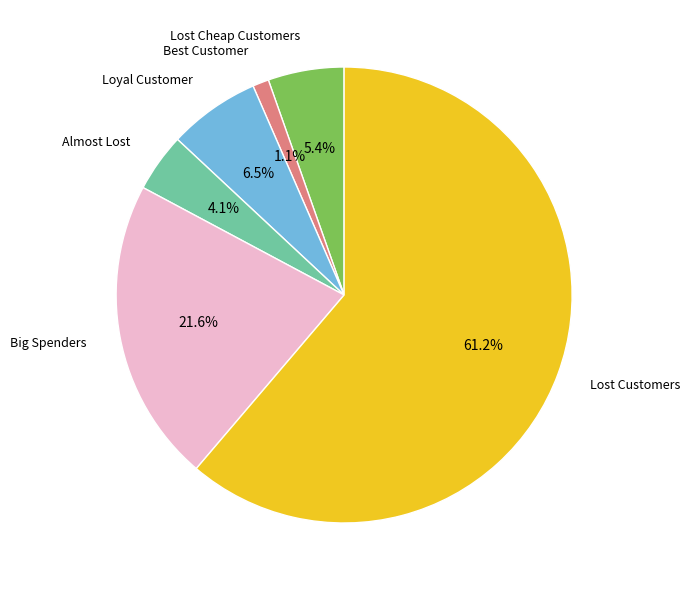

Is there a majority slice in this chart?

Yes